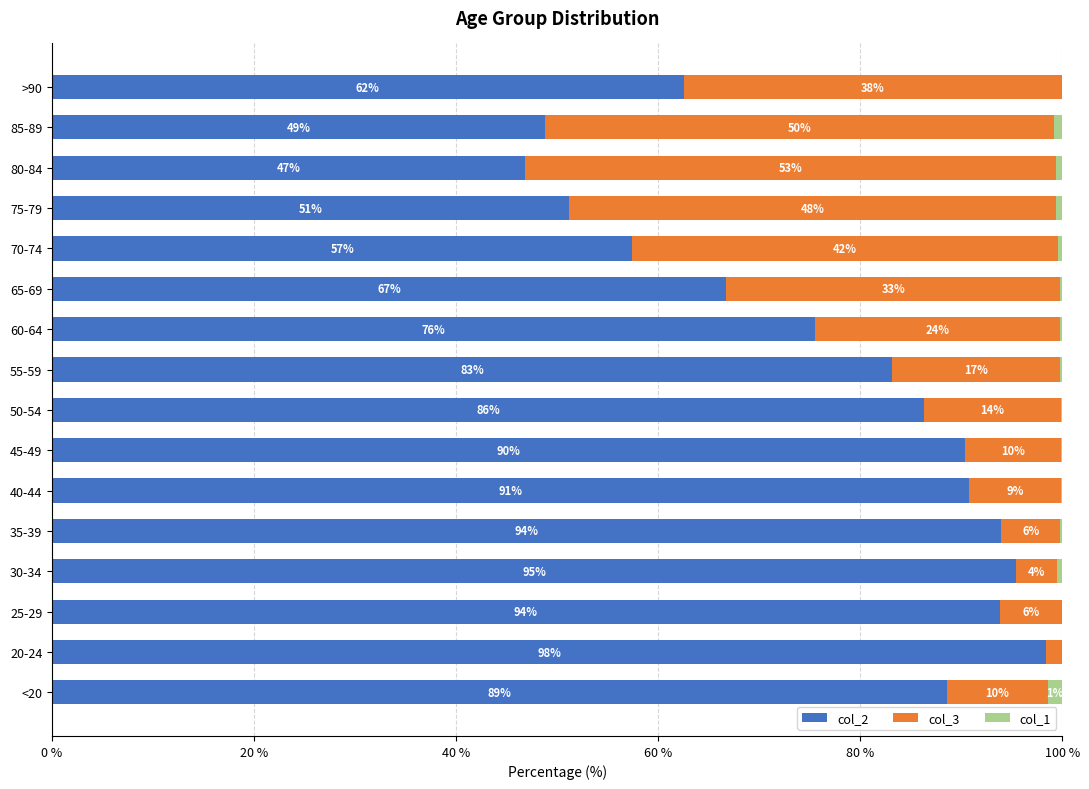

What is the highest value of the col_2 series?

98.4